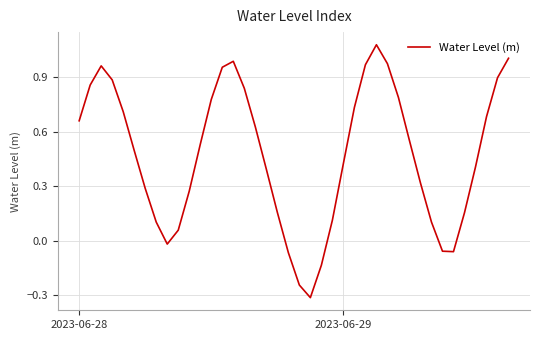

What is the smallest value displayed?

-0.3